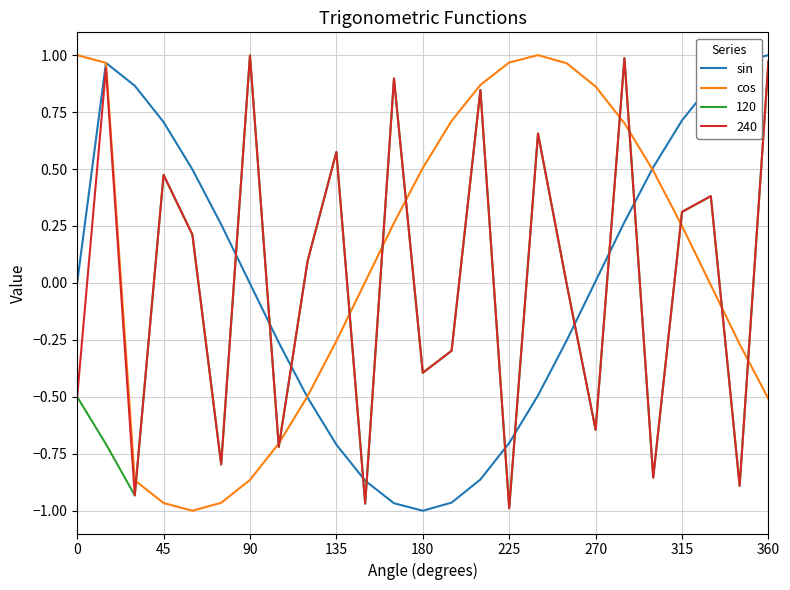

Which series has the largest total across all categories?

cos